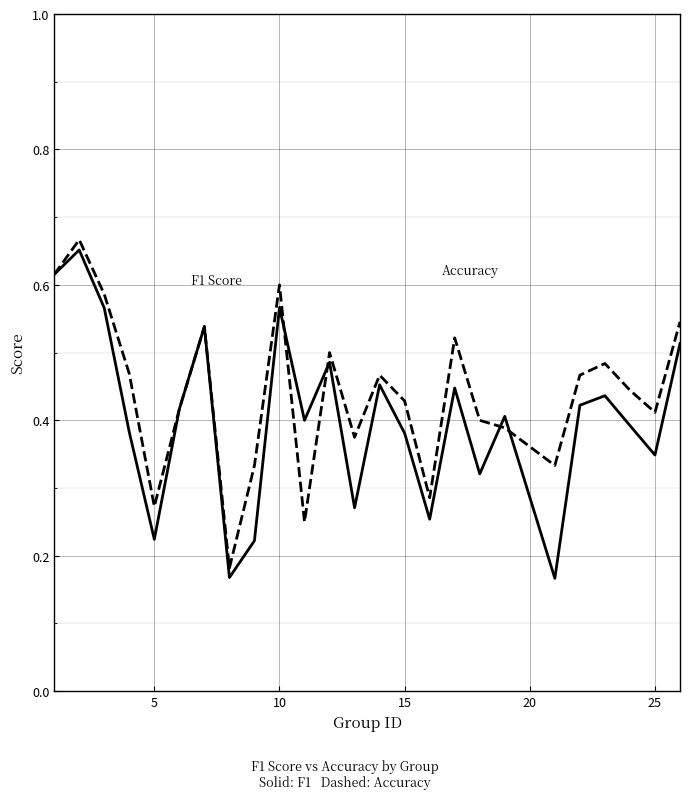

How many series are shown in this chart?

2